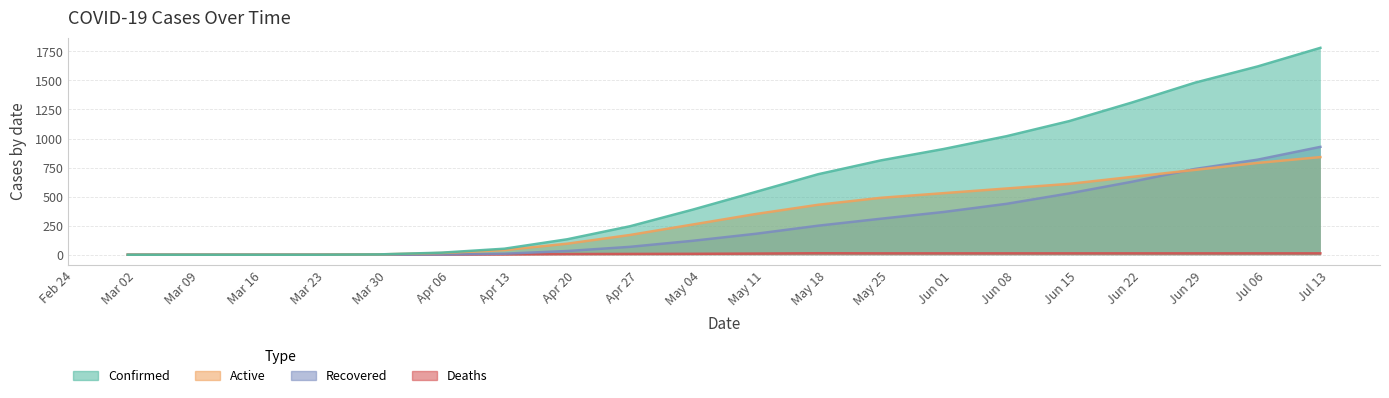

Reading left to right, list all the values displayed in this chart.

Confirmed: 2020-03-01=0	2020-03-08=0	2020-03-15=0	2020-03-22=0	2020-03-29=3	2020-04-05=18	2020-04-12=52	2020-04-19=133	2020-04-26=245	2020-05-03=388	2020-05-10=540	2020-05-17=693	2020-05-24=812	2020-05-31=910	2020-06-07=1020	2020-06-14=1150	2020-06-21=1310	2020-06-28=1480	2020-07-05=1620	2020-07-12=1780
Active: 2020-03-01=0	2020-03-08=0	2020-03-15=0	2020-03-22=0	2020-03-29=3	2020-04-05=15	2020-04-12=40	2020-04-19=95	2020-04-26=170	2020-05-03=260	2020-05-10=350	2020-05-17=430	2020-05-24=490	2020-05-31=530	2020-06-07=570	2020-06-14=610	2020-06-21=670	2020-06-28=730	2020-07-05=790	2020-07-12=840
Recovered: 2020-03-01=0	2020-03-08=0	2020-03-15=0	2020-03-22=0	2020-03-29=0	2020-04-05=2	2020-04-12=9	2020-04-19=32	2020-04-26=68	2020-05-03=120	2020-05-10=180	2020-05-17=250	2020-05-24=310	2020-05-31=368	2020-06-07=438	2020-06-14=528	2020-06-21=628	2020-06-28=738	2020-07-05=818	2020-07-12=928
Deaths: 2020-03-01=0	2020-03-08=0	2020-03-15=0	2020-03-22=0	2020-03-29=0	2020-04-05=1	2020-04-12=3	2020-04-19=6	2020-04-26=7	2020-05-03=8	2020-05-10=10	2020-05-17=13	2020-05-24=12	2020-05-31=12	2020-06-07=12	2020-06-14=12	2020-06-21=12	2020-06-28=12	2020-07-05=12	2020-07-12=12